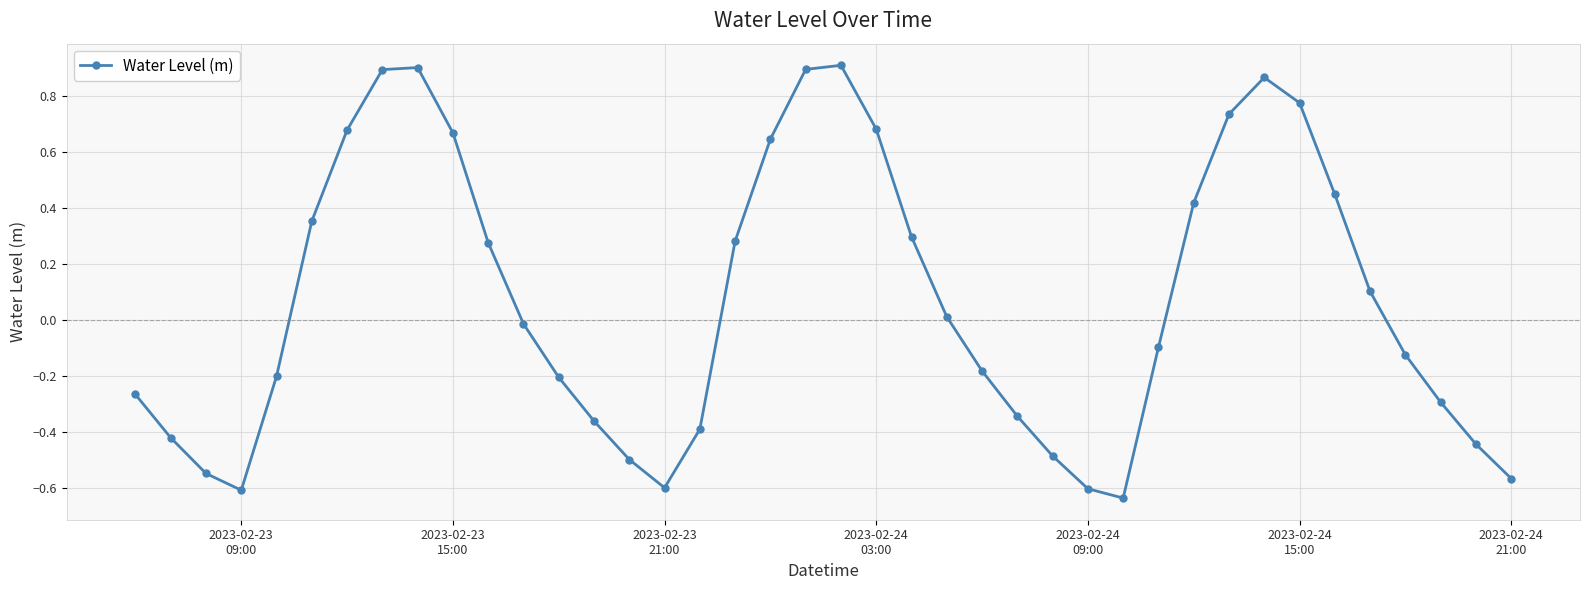

What is the average value?

0.1